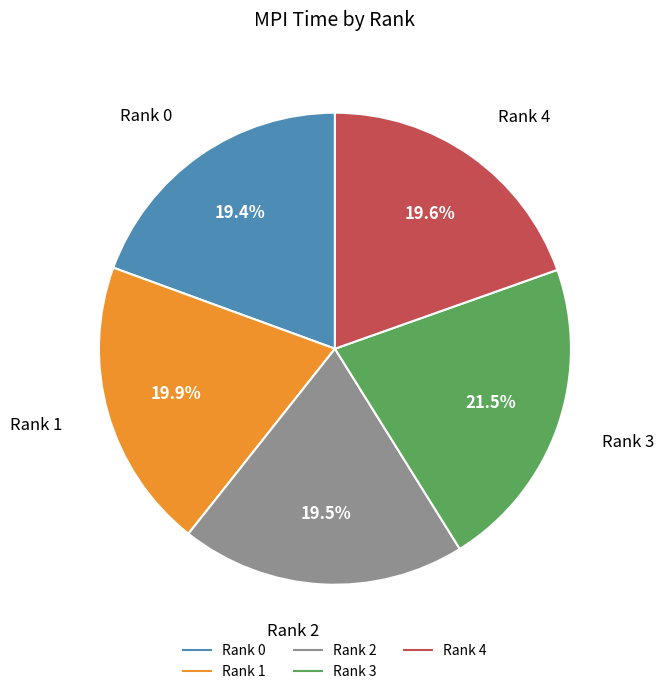

How many segments does this pie chart have?

5